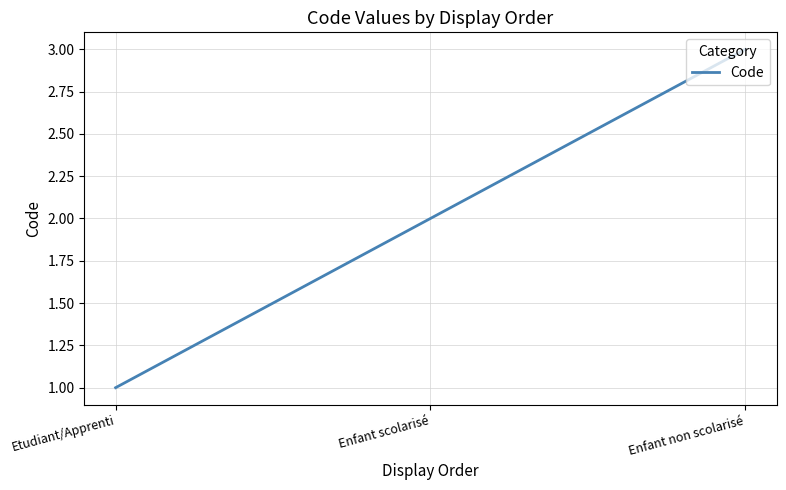

True or false: the data shows 3 at Enfant non scolarisé.

True